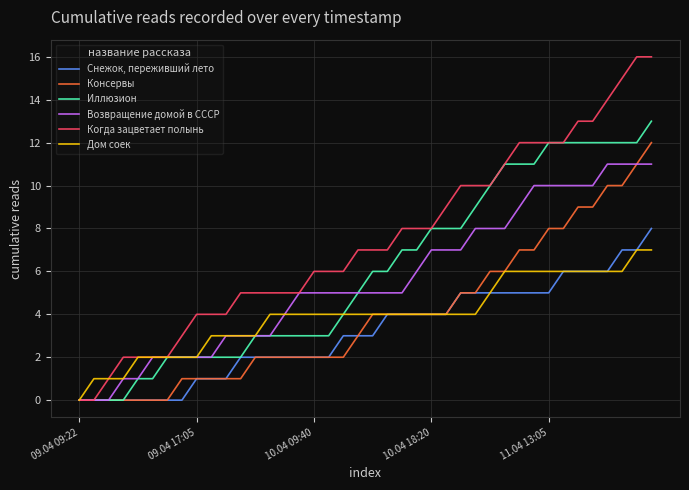

Which series has the widest spread of values?

Когда зацветает полынь